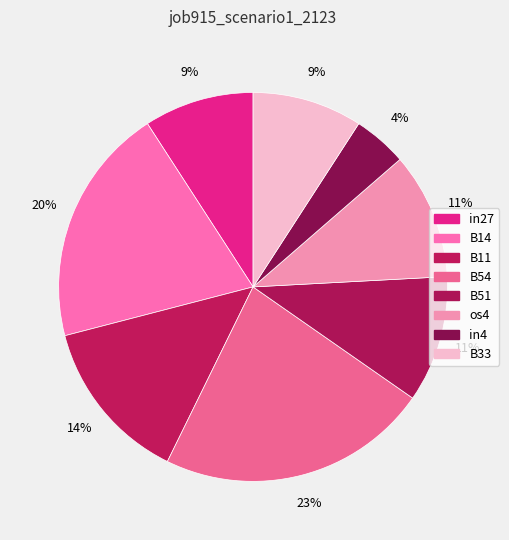

How many slices are in this pie chart?

8